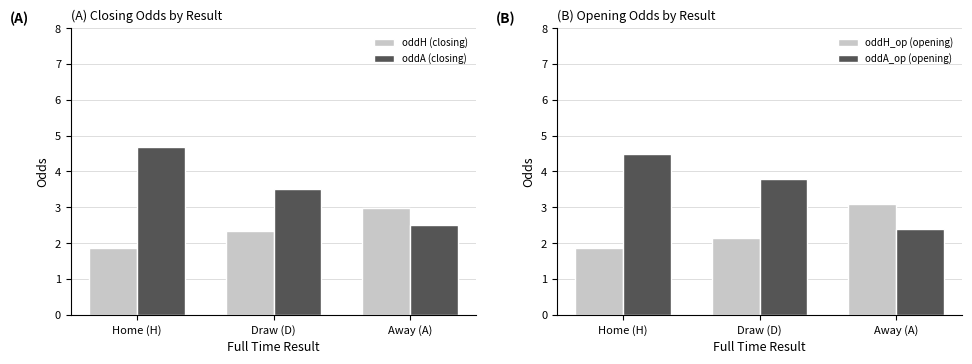

What is the value of the oddA_op (opening) bar at the 3rd from the left?

2.4